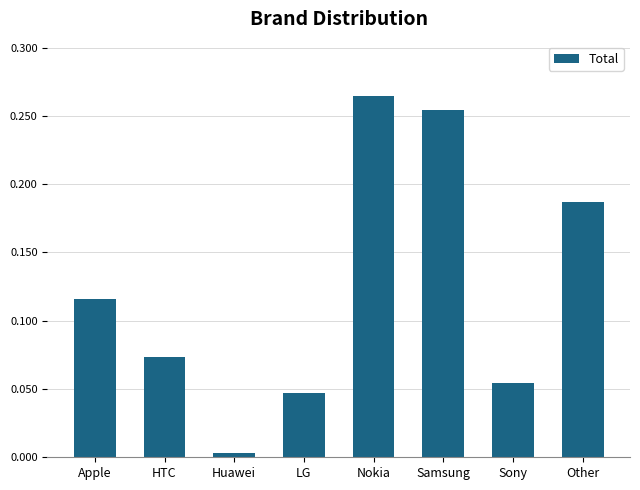

What is the label of the 7th bar from the right?

HTC